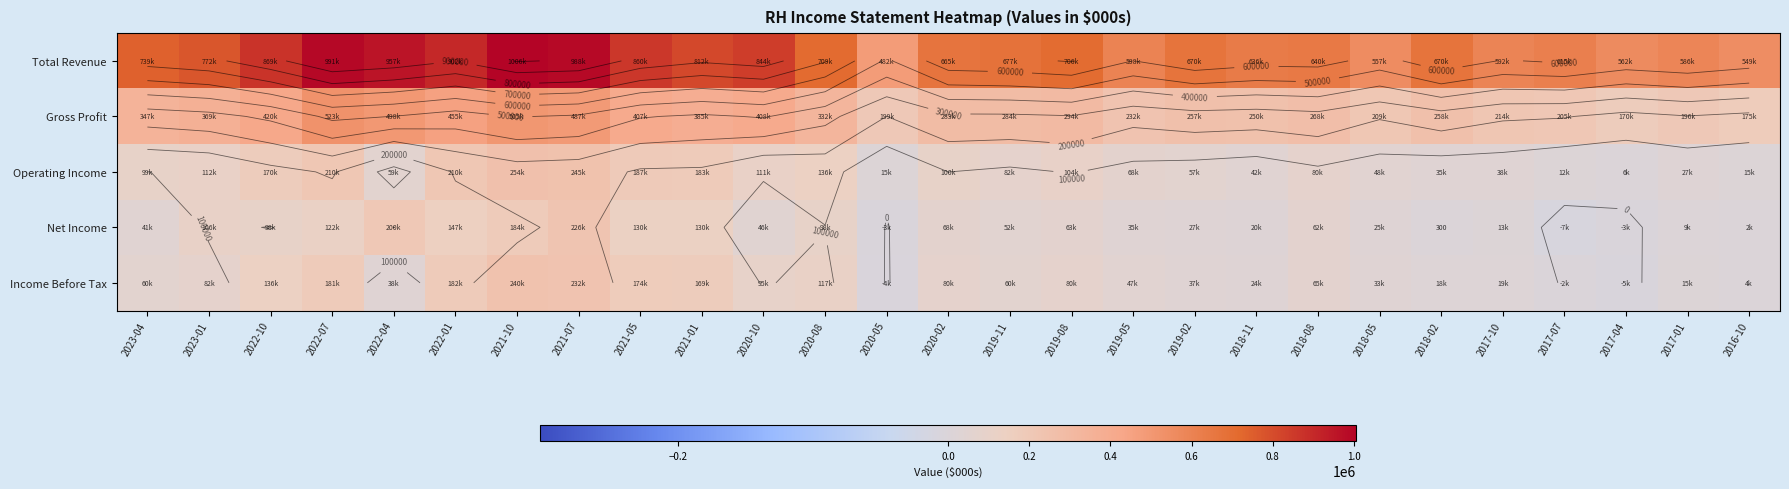

Which series has the largest range (max minus min)?

Total Revenue